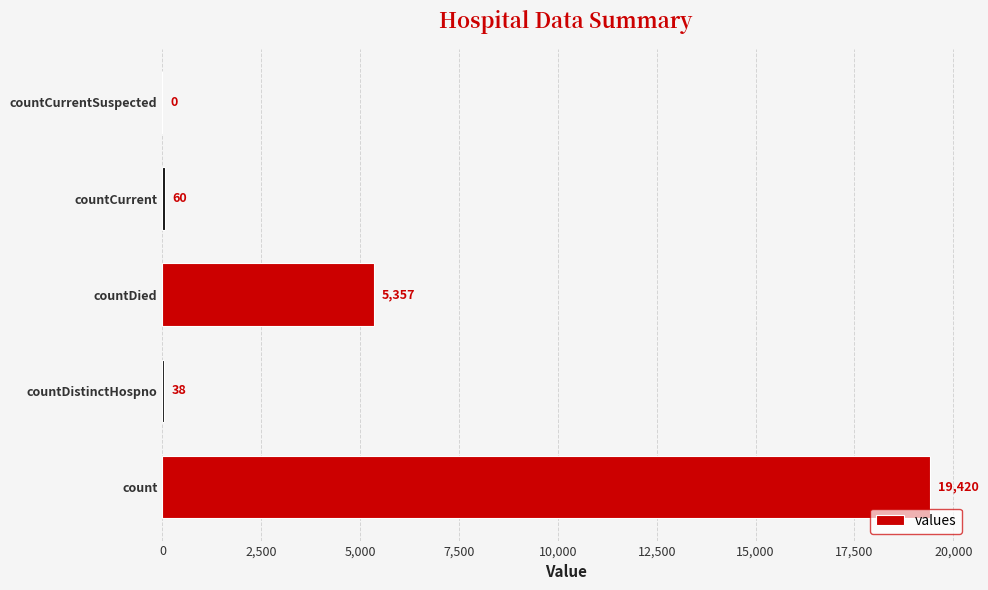

Does the chart contain stacked bars?

No